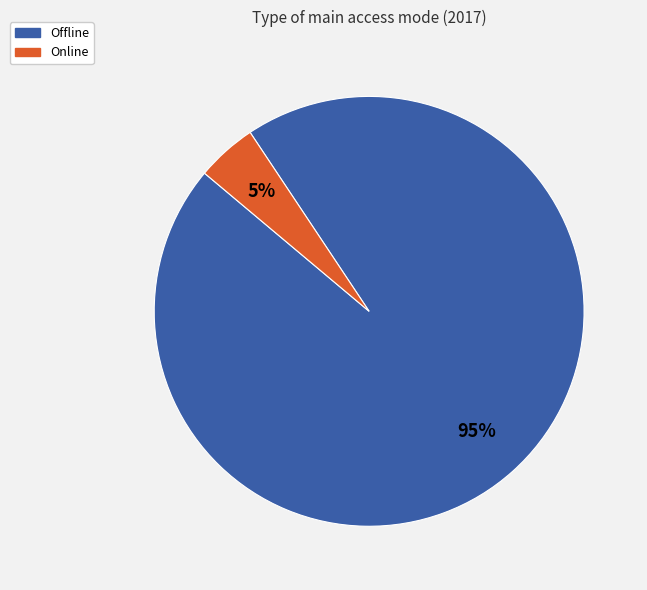

To the nearest percent, what percentage of the pie is Offline?

95%